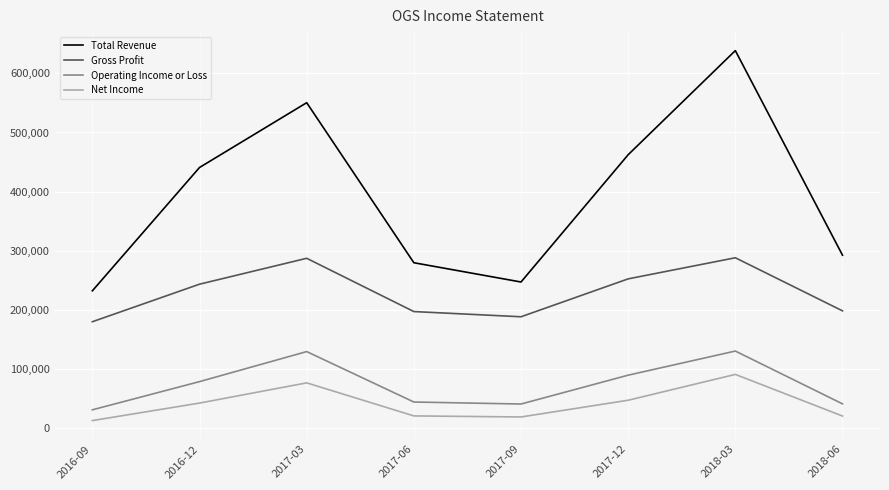

What is the total value across all series at 2018-06?

552200